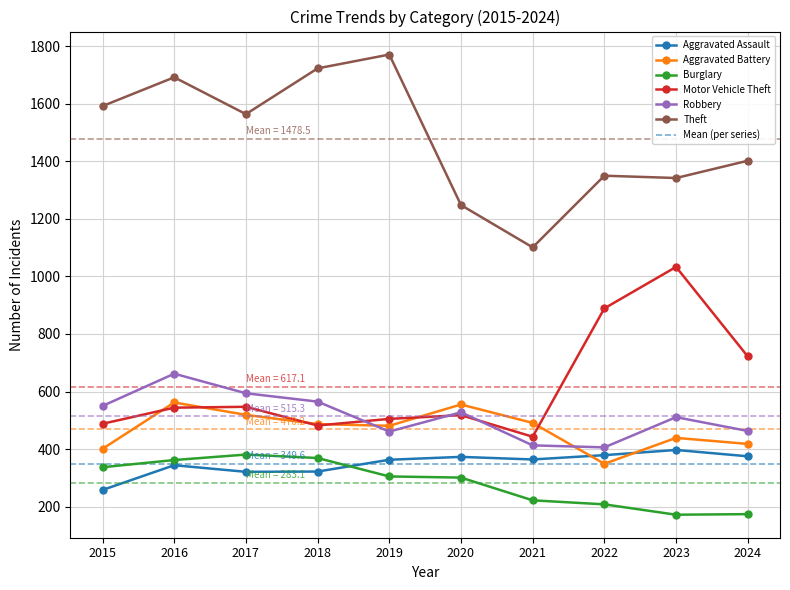

Which series has the largest range (max minus min)?

Theft